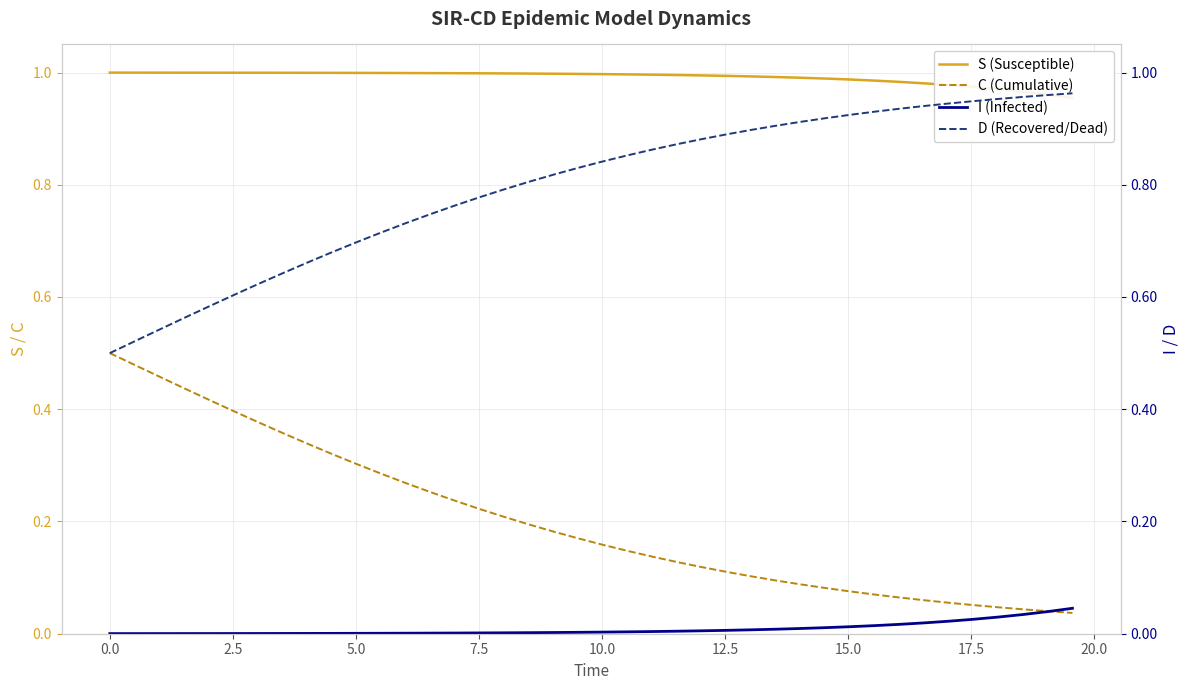

How many intersections are there between I (Infected) and C (Cumulative)?

1